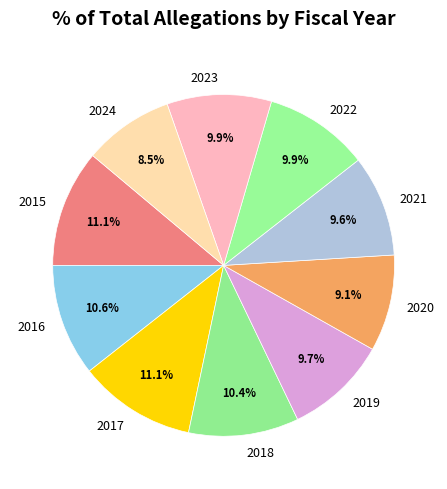

Which category has the smallest portion of the pie?

2024